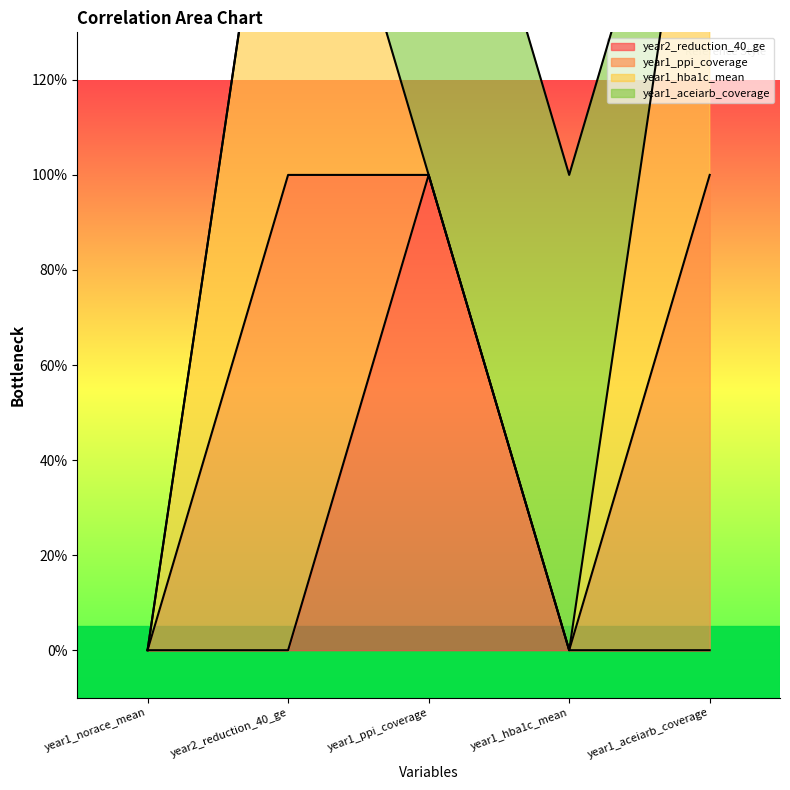

Where do year2_reduction_40_ge and year1_ppi_coverage first cross each other?

year2_reduction_40_ge and year1_ppi_coverage